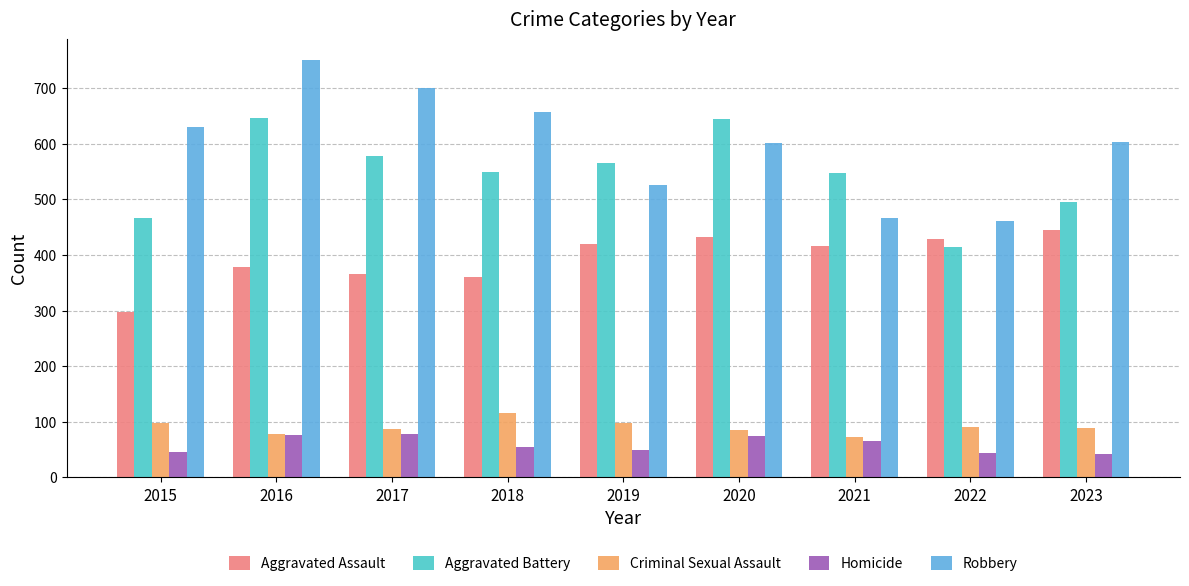

Which series has the largest range (max minus min)?

Robbery